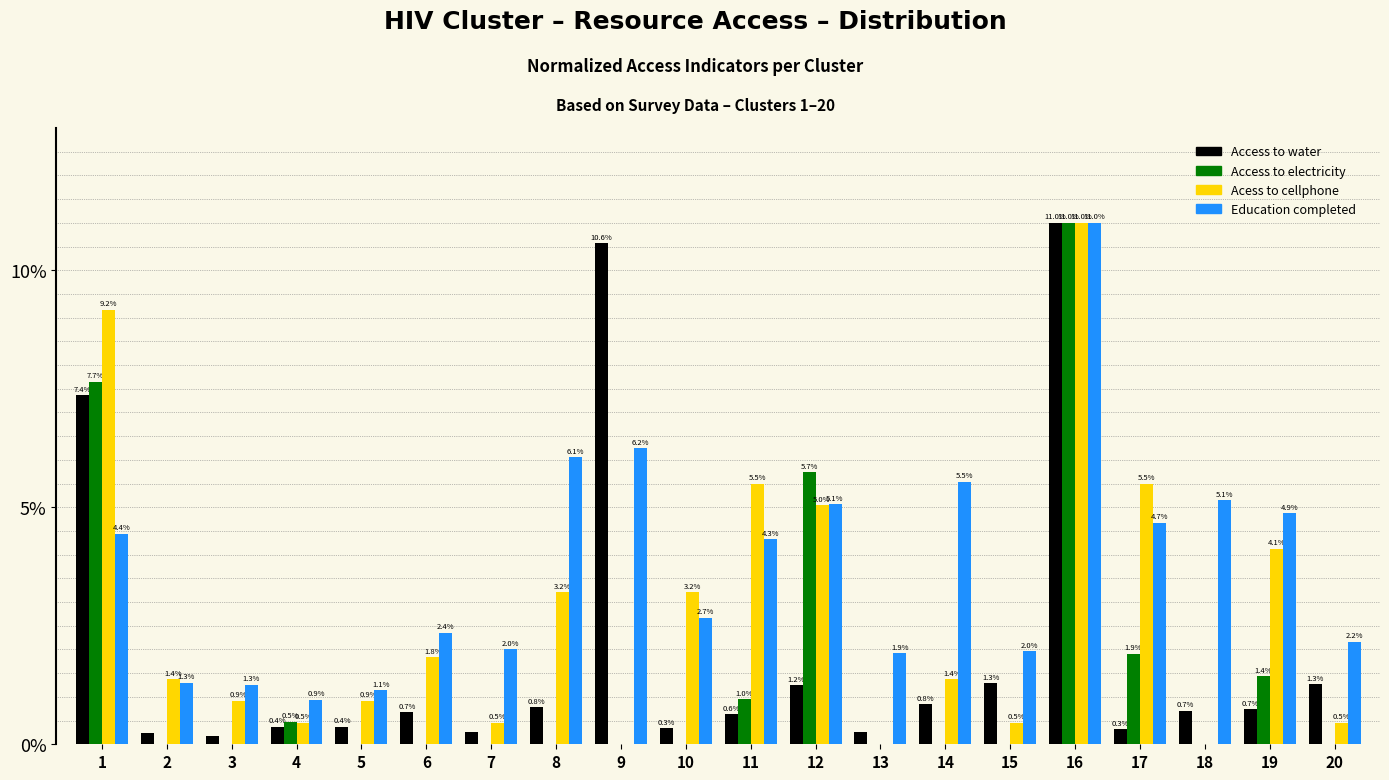

What is the sum of all Access to electricity values?

29.2